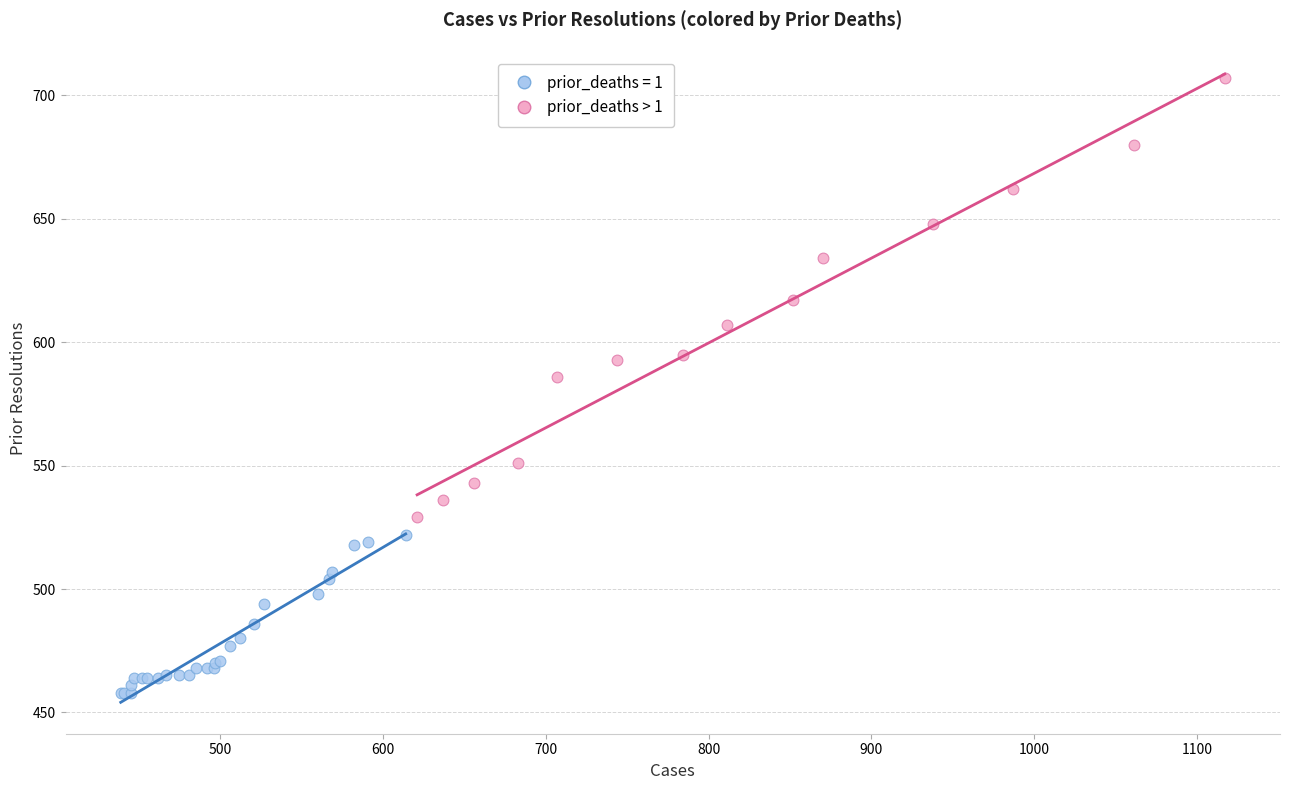

Which series reaches the minimum Y coordinate?

prior_deaths = 1